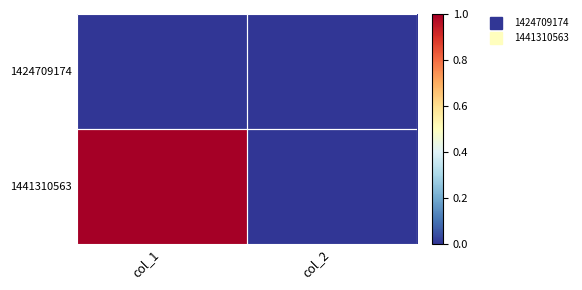

At which category is the sum across all series the highest?

col_1